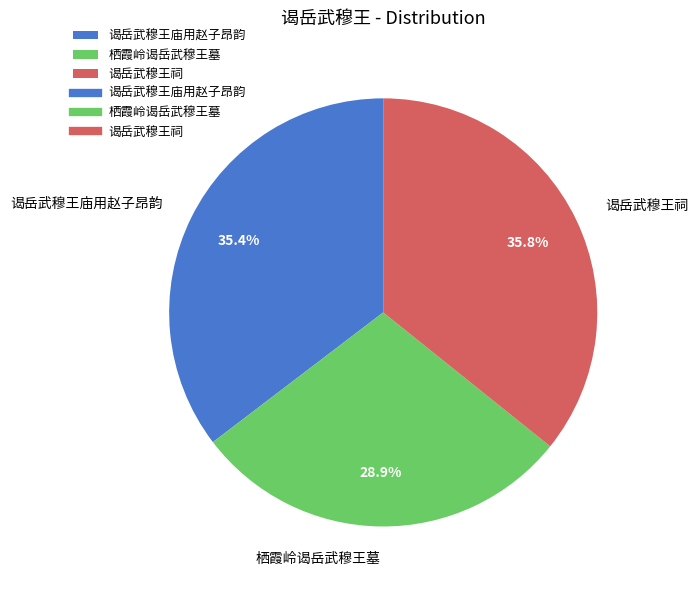

Is there any slice that represents more than half of the pie?

No